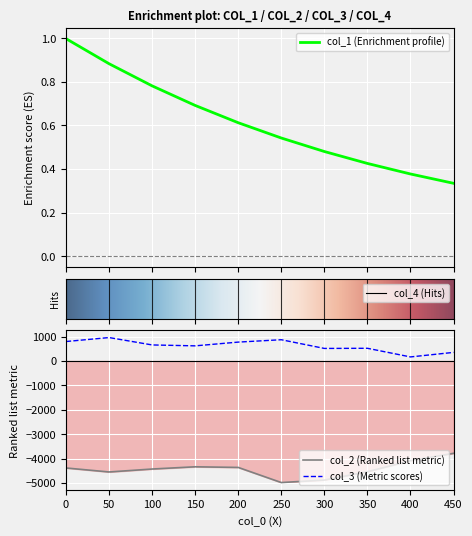

Reading right to left, extract all data points from this chart.

col_1: 450=0.3	400=0.4	350=0.4	300=0.5	250=0.5	200=0.6	150=0.7	100=0.8	50=0.9	0=1.0
col_2: 450=-3787.8	400=-4089.3	350=-4541.8	300=-4882.9	250=-4985.7	200=-4366.3	150=-4339.7	100=-4431.3	50=-4552.0	0=-4388.5
col_3: 450=349.4	400=163.7	350=517.8	300=511.7	250=868.4	200=771.4	150=617.6	100=654.7	50=957.6	0=795.1